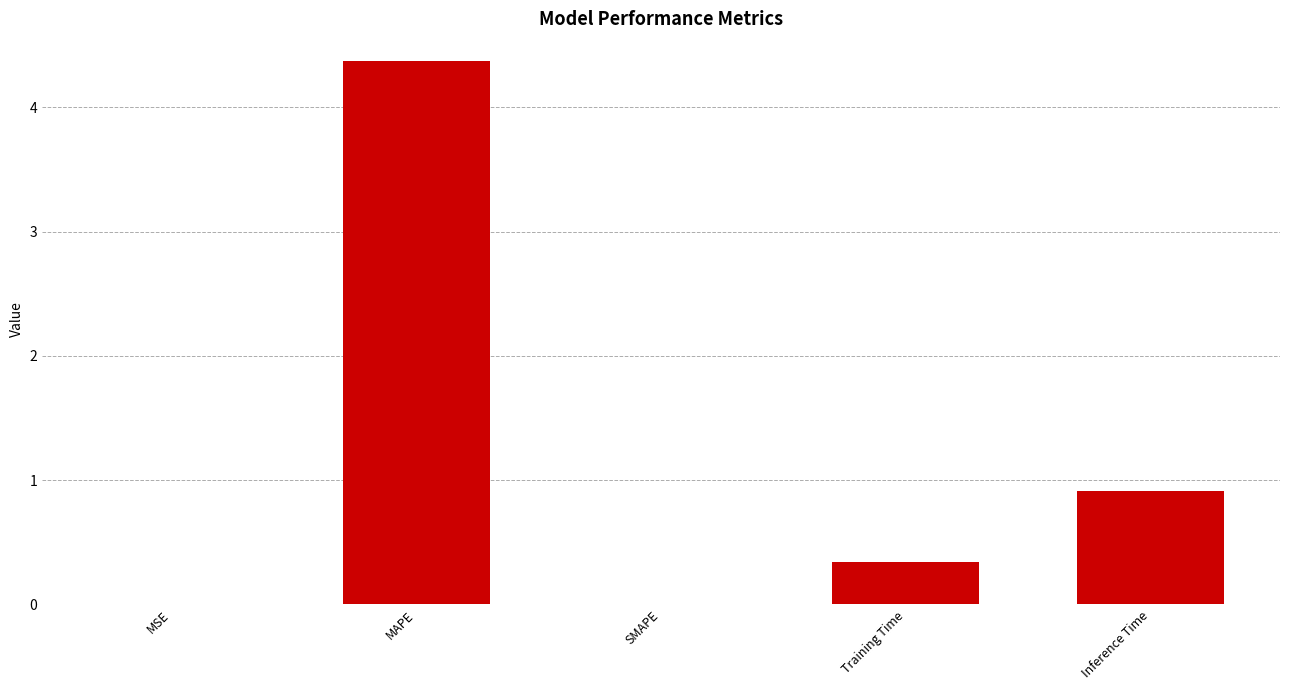

Which has a higher value, Inference Time or SMAPE?

Inference Time